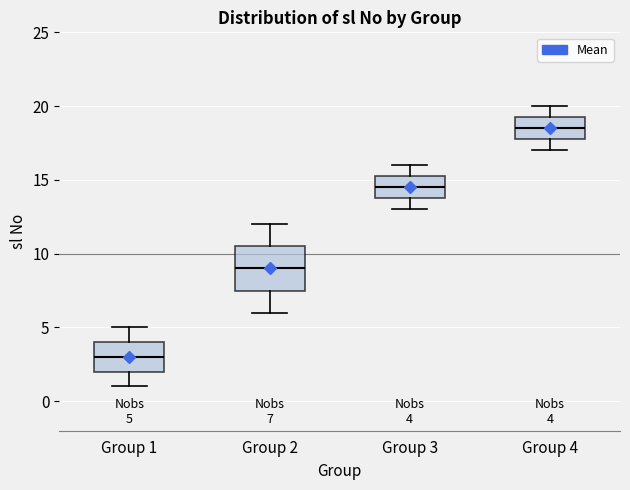

Which box's median line is the lowest?

Group 1